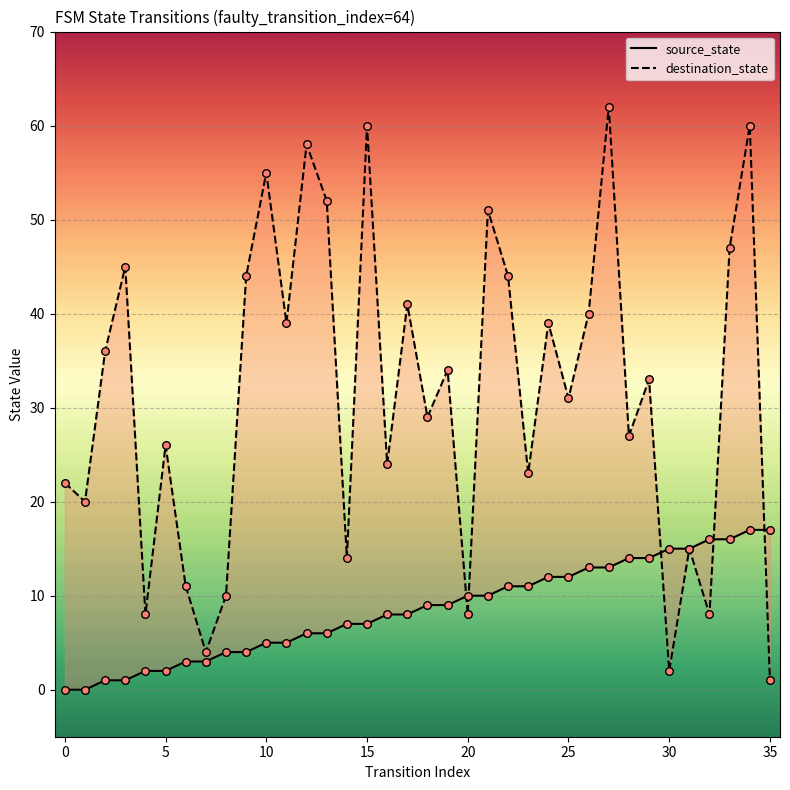

What are all the series names shown in the legend?

source_state, destination_state